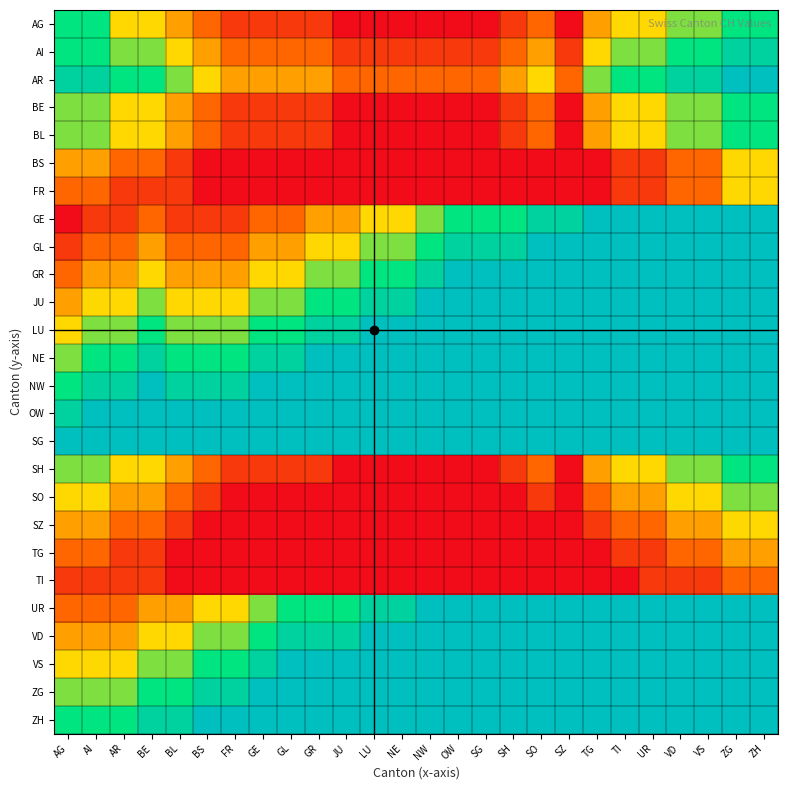

What is the total value across all series at AI?

-43